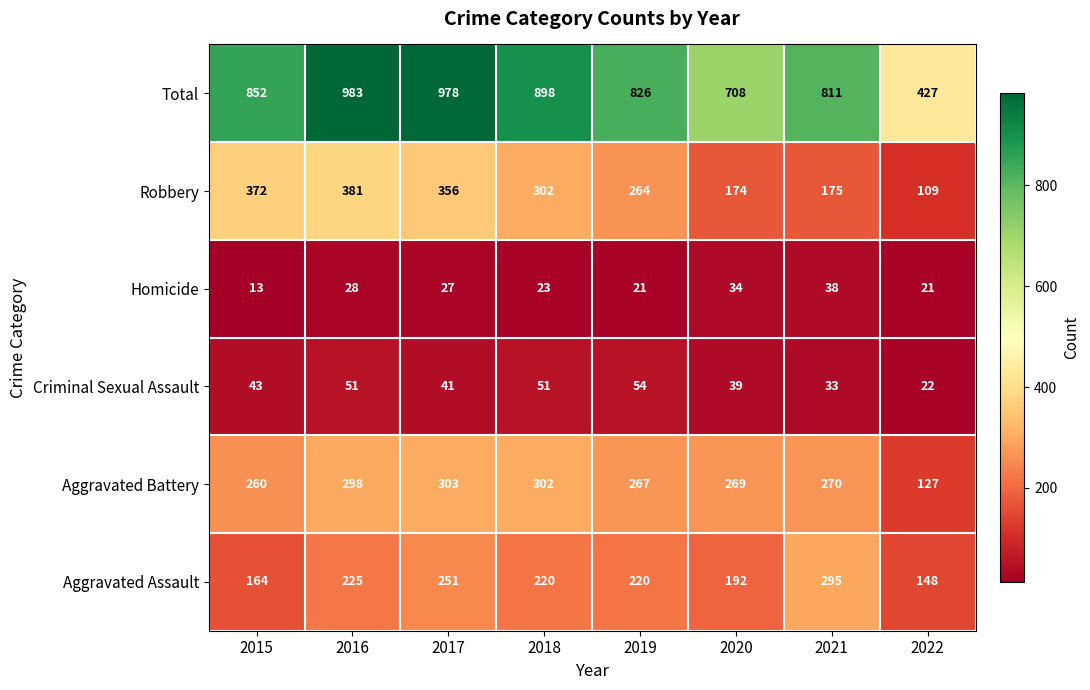

What is the greatest value displayed?

983